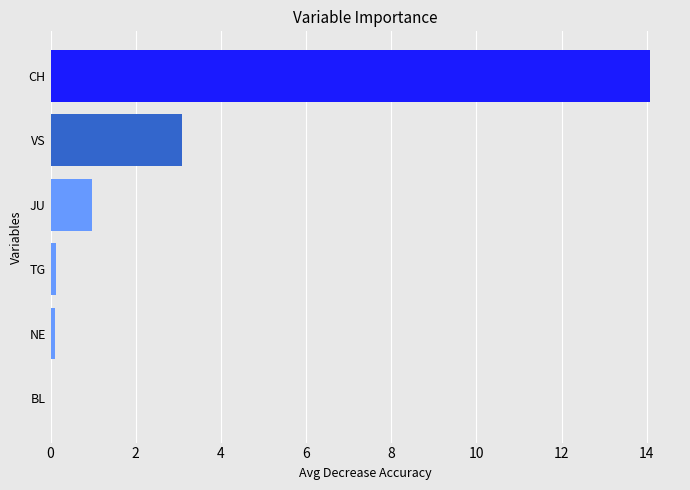

Are the bars grouped side by side (vs. stacked)?

No